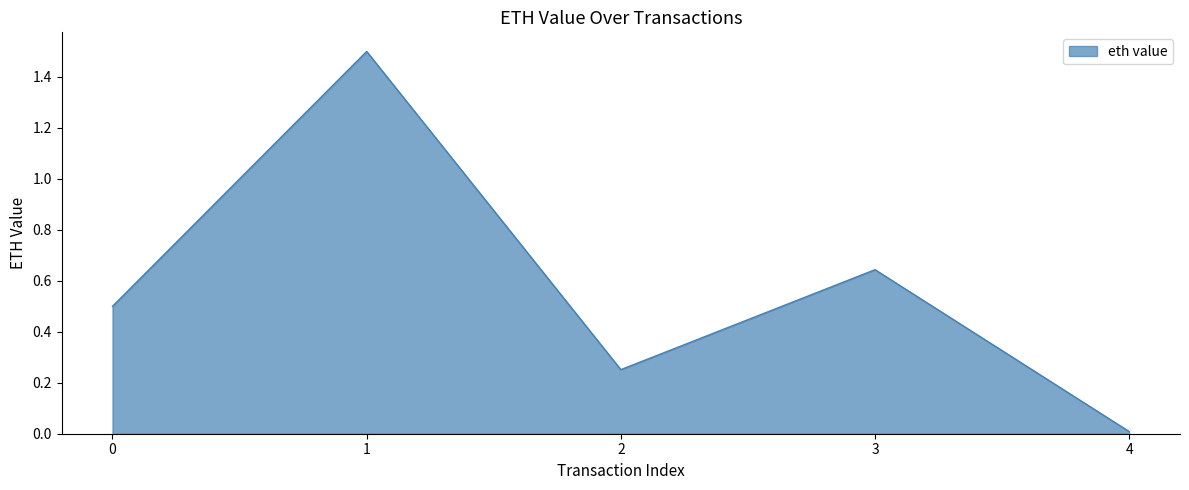

What is the maximum value shown in the chart?

1.5